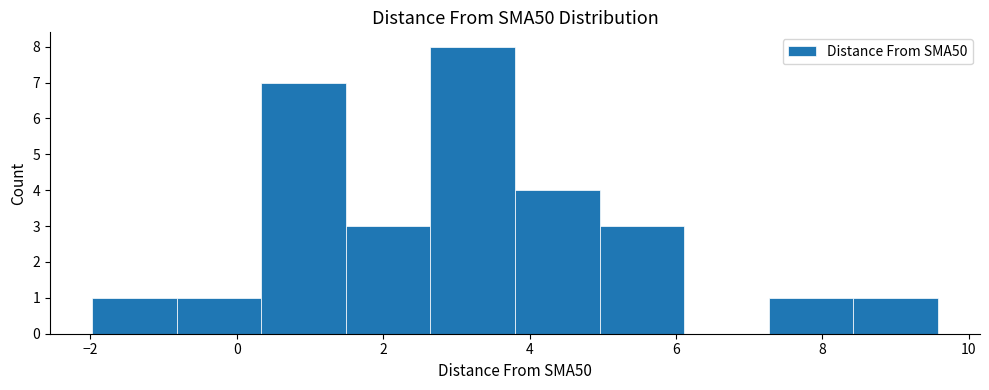

Reading left to right, list every bar in this chart as the range it spans on the x-axis followed by its height. Neither the bar edges nor the heights are printed on the chart, so give them approximately, as read against the axes.

-2.0 to -0.8: 1
-0.8 to 0.4: 1
0.4 to 1.4: 7
1.4 to 2.6: 3
2.6 to 3.8: 8
3.8 to 5.0: 4
5.0 to 6.2: 3
6.2 to 7.2: 0
7.2 to 8.4: 1
8.4 to 9.6: 1